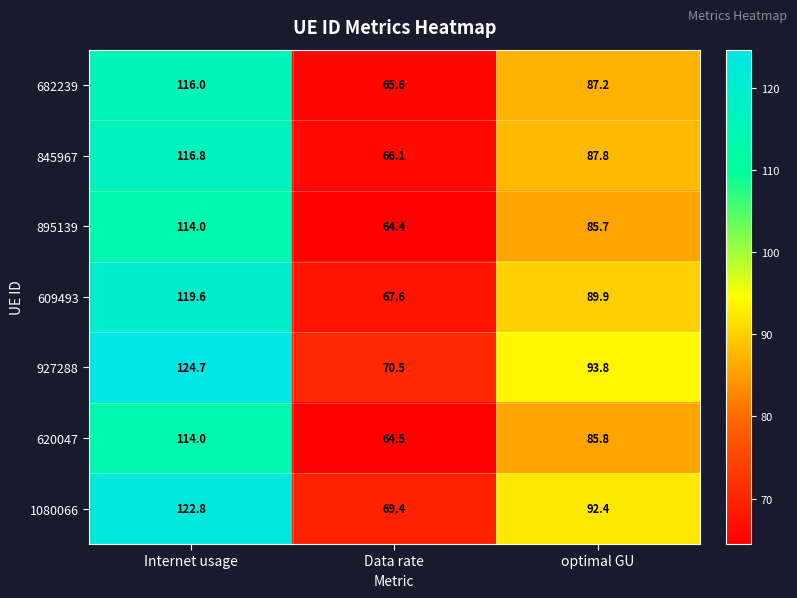

Is it true that 609493 equals 89.9 at optimal GU?

True